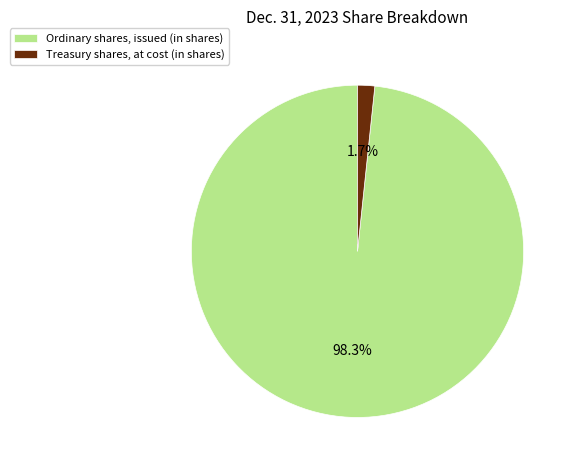

Combined, what portion of the pie is Ordinary shares, issued (in shares) and Treasury shares, at cost (in shares)?

100.0%